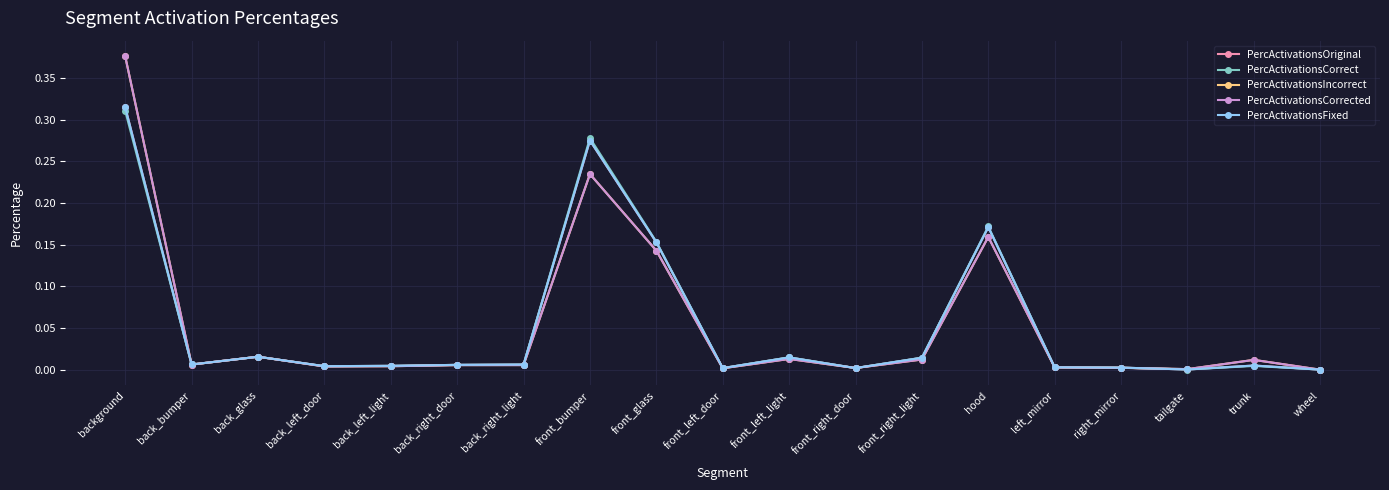

Where is the first local minimum for PercActivationsFixed?

back_bumper